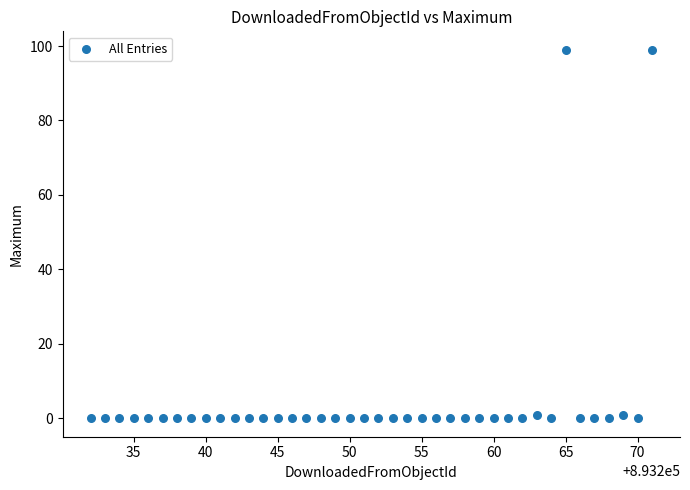

What is the range of Y values (max minus min)?

99